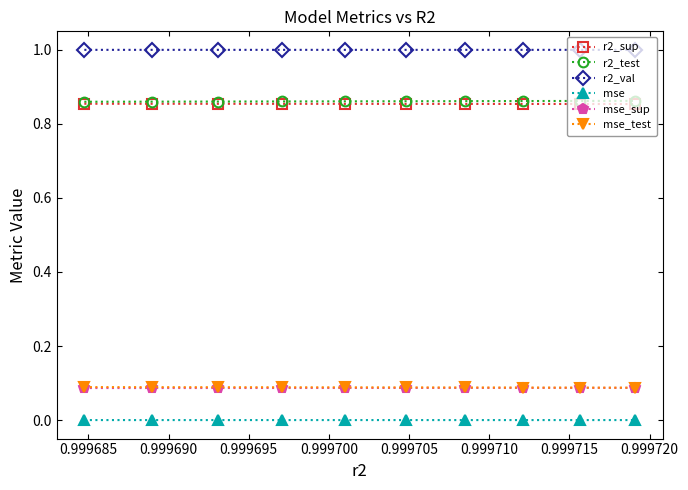

What is the maximum value for r2_val?

1.0